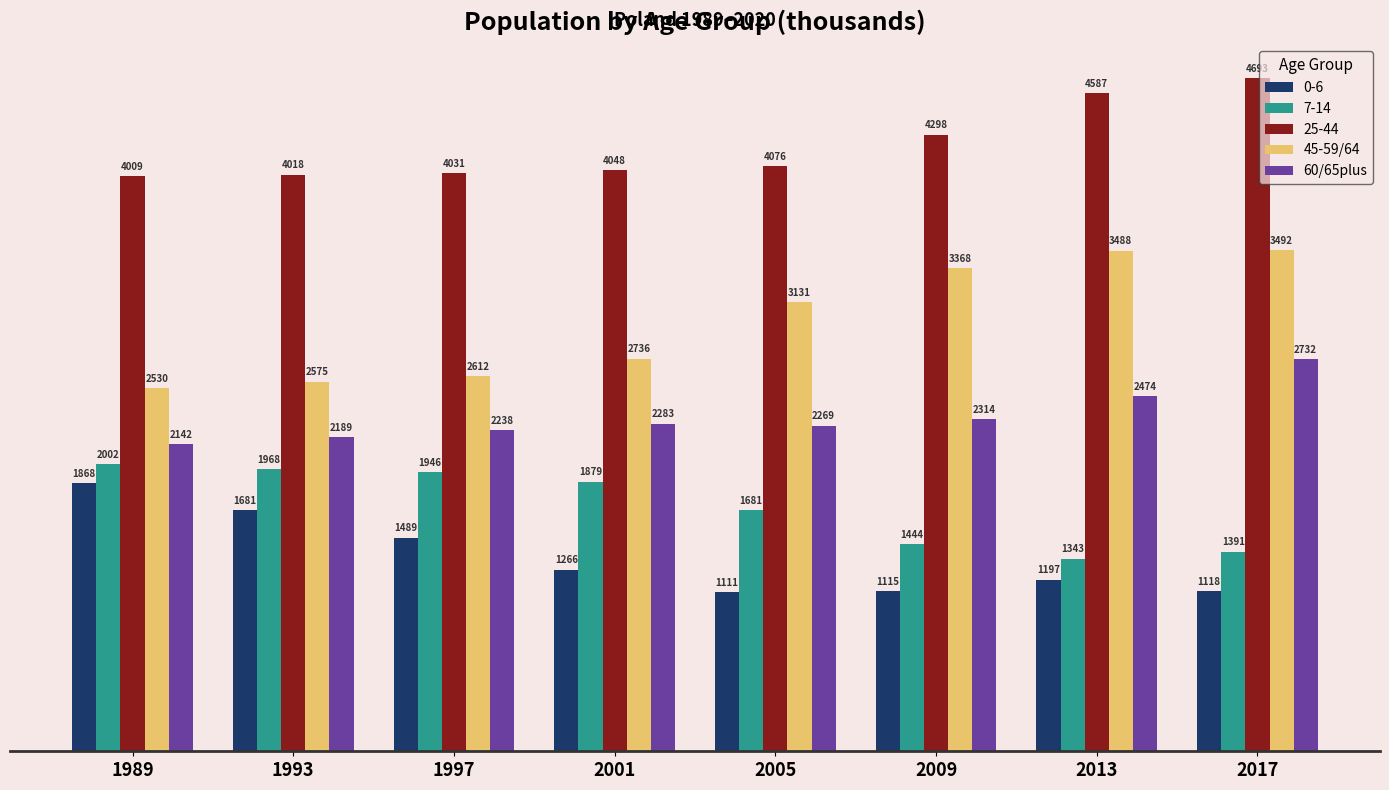

Does the chart contain any negative values?

No